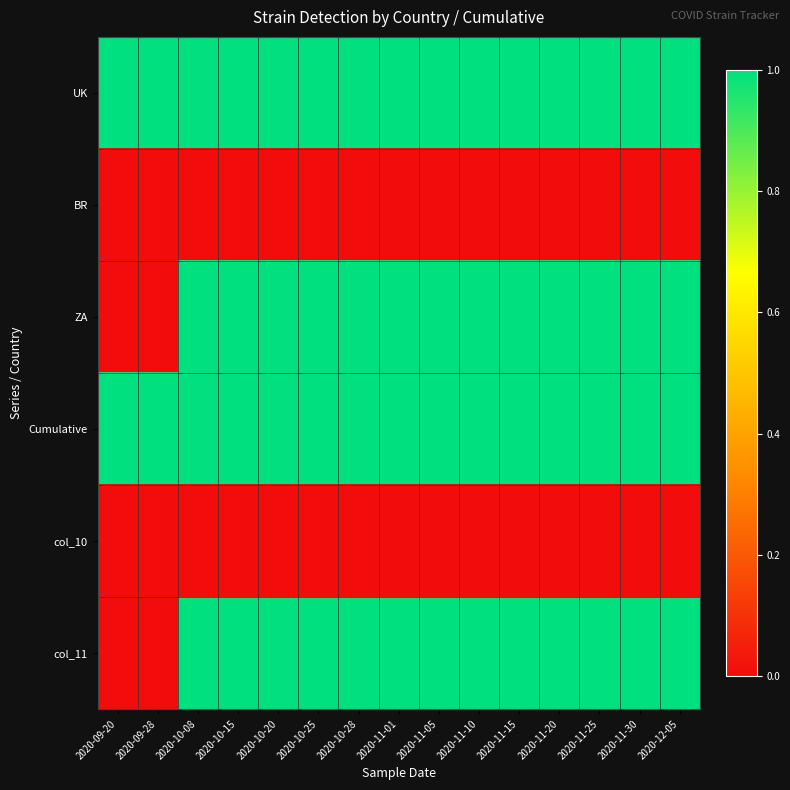

Which has a higher value, 2020-10-08 or 2020-11-05?

2020-10-08